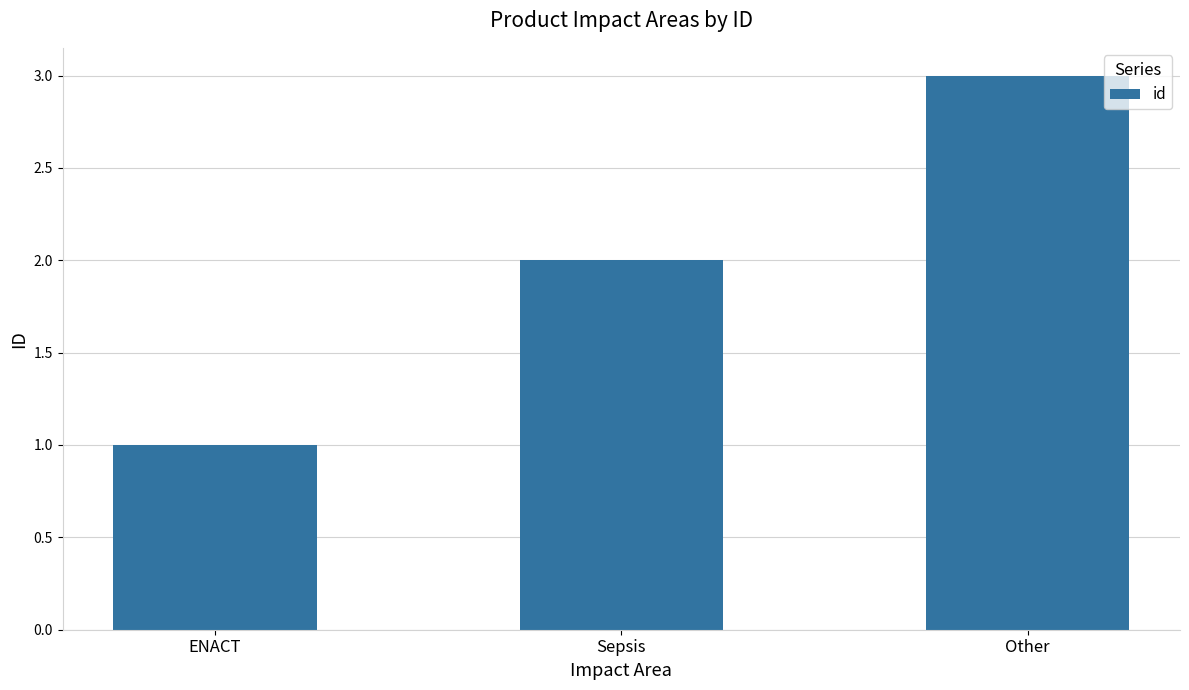

Rank the categories by value from highest to lowest.

Other, Sepsis, ENACT